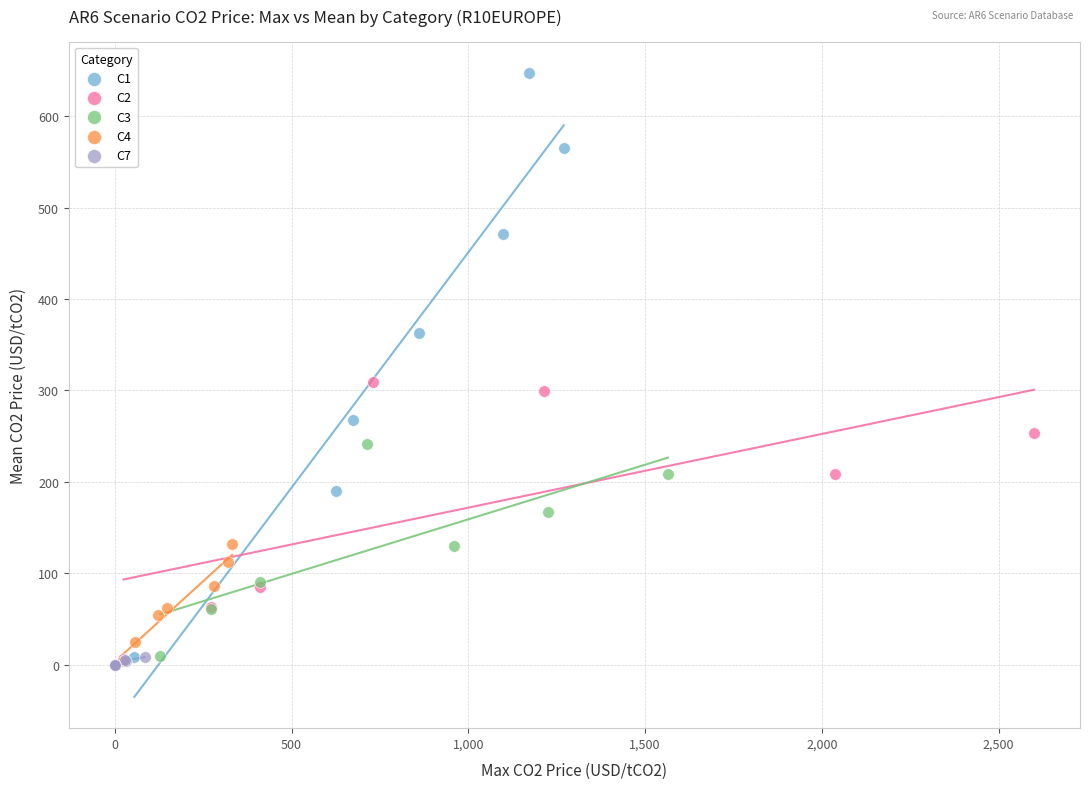

Which series has the widest spread of Y values?

C1